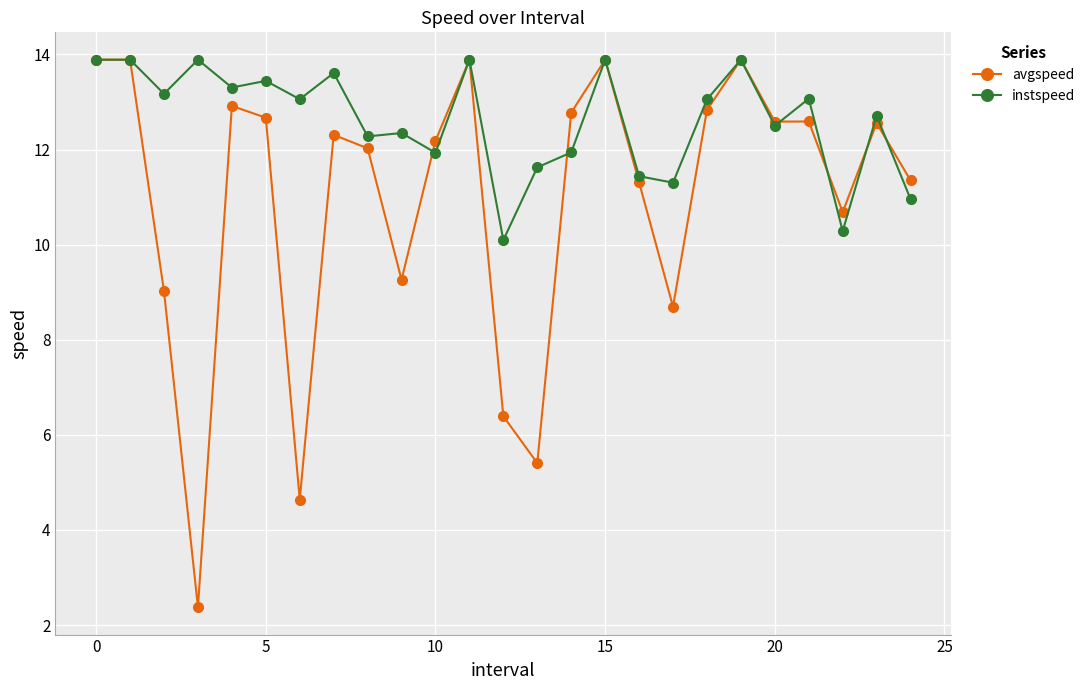

Rank the series by their average value, from highest to lowest.

instspeed, avgspeed